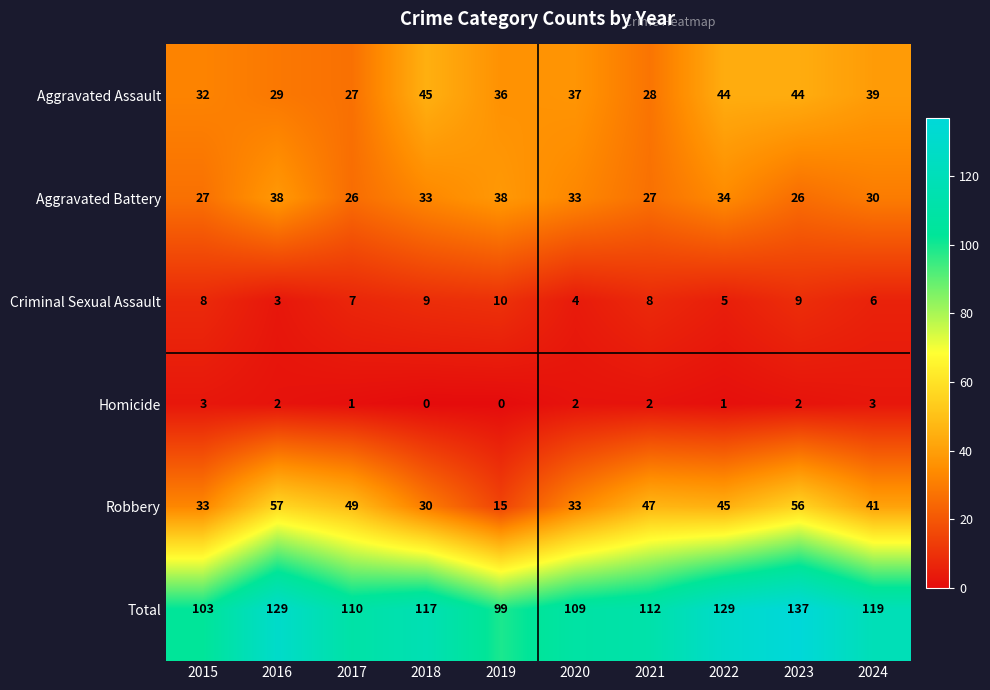

What is the highest value of the Criminal Sexual Assault series?

10